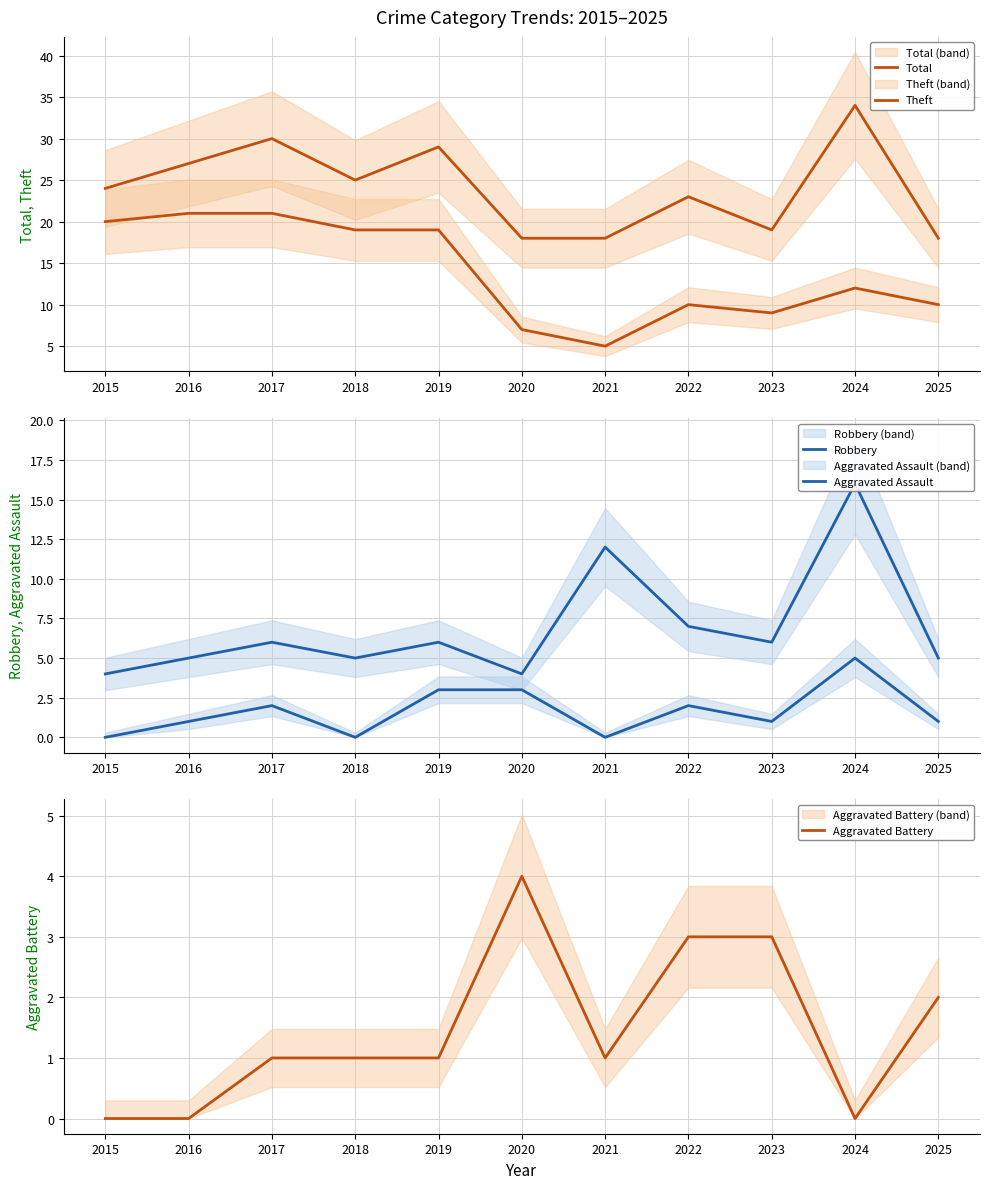

The value of Total at 2015 is 7. True or false?

False